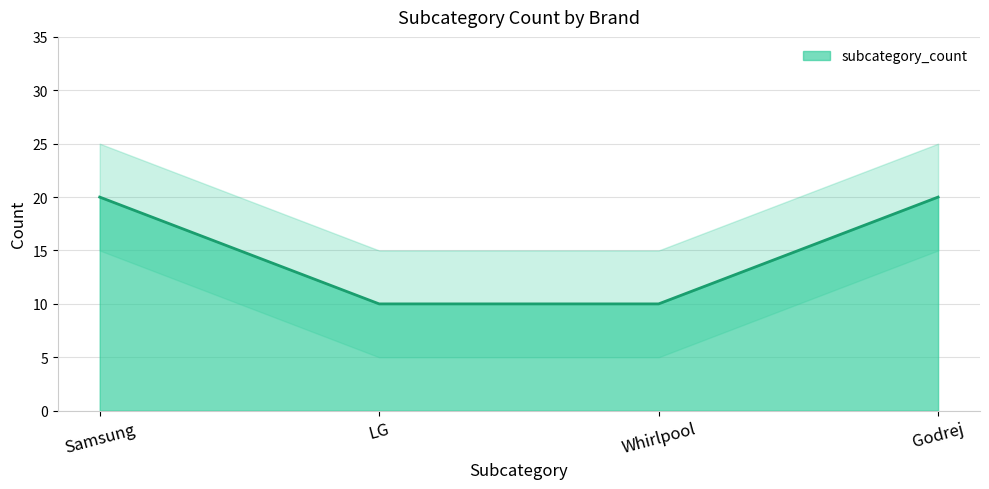

Is it true that the value at Godrej is 4?

False